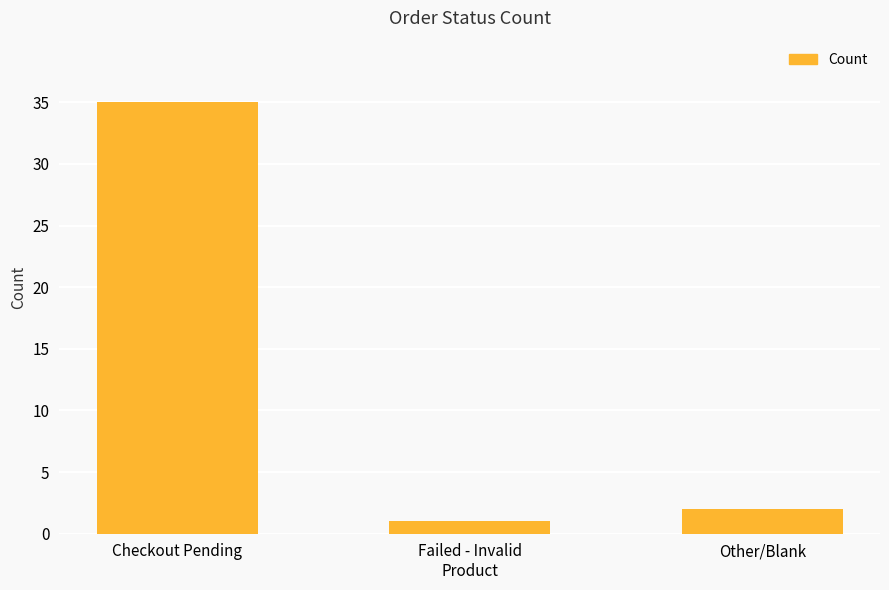

What is the smallest value displayed?

1